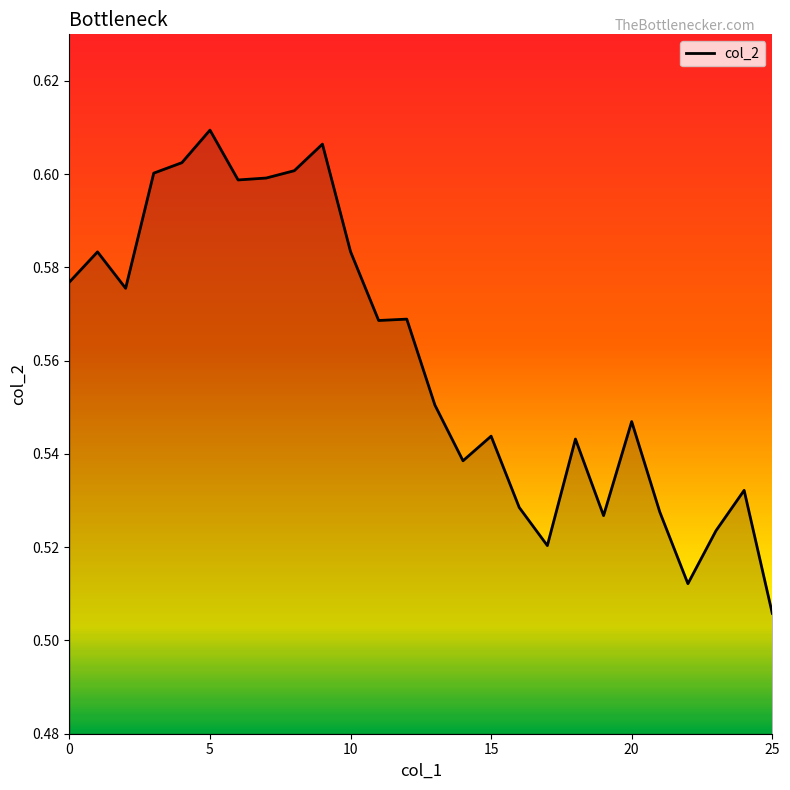

What is the difference between the maximum and second lowest values?

0.1